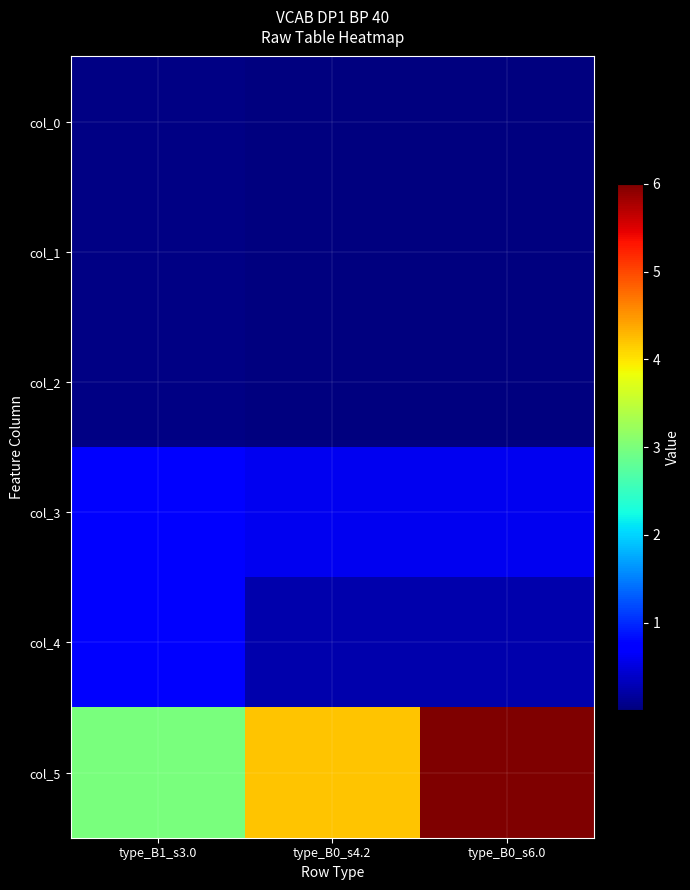

Reading left to right, transcribe all the data shown in this chart.

col_0: type_B1_s3.0=0.0	type_B0_s4.2=0.0	type_B0_s6.0=0.0
col_1: type_B1_s3.0=0.0	type_B0_s4.2=0.0	type_B0_s6.0=0.0
col_2: type_B1_s3.0=0.0	type_B0_s4.2=0.0	type_B0_s6.0=0.0
col_3: type_B1_s3.0=0.8	type_B0_s4.2=0.6	type_B0_s6.0=0.6
col_4: type_B1_s3.0=0.8	type_B0_s4.2=0.2	type_B0_s6.0=0.2
col_5: type_B1_s3.0=3.0	type_B0_s4.2=4.2	type_B0_s6.0=6.0